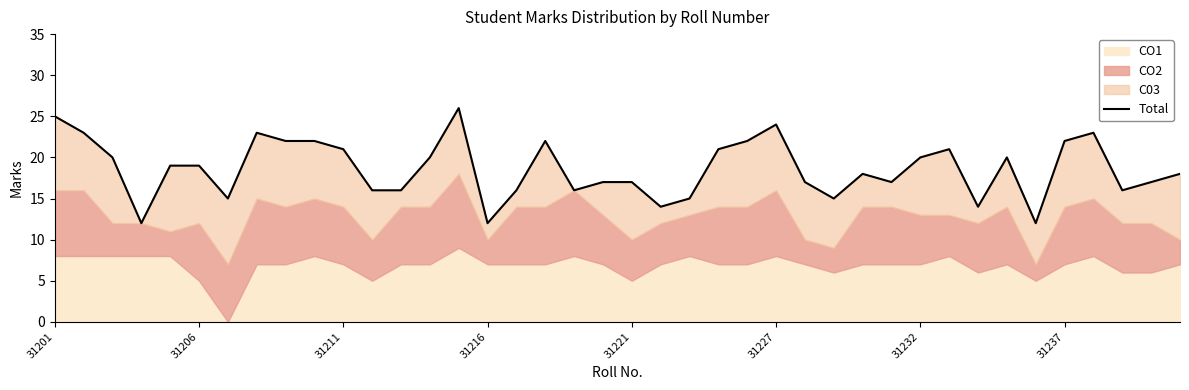

How many data points does each series have?

40